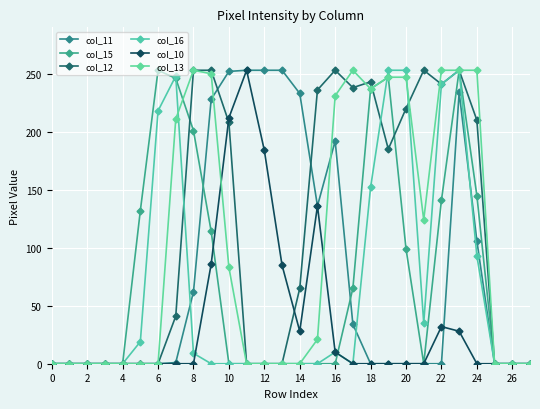

How many series are shown in this chart?

6